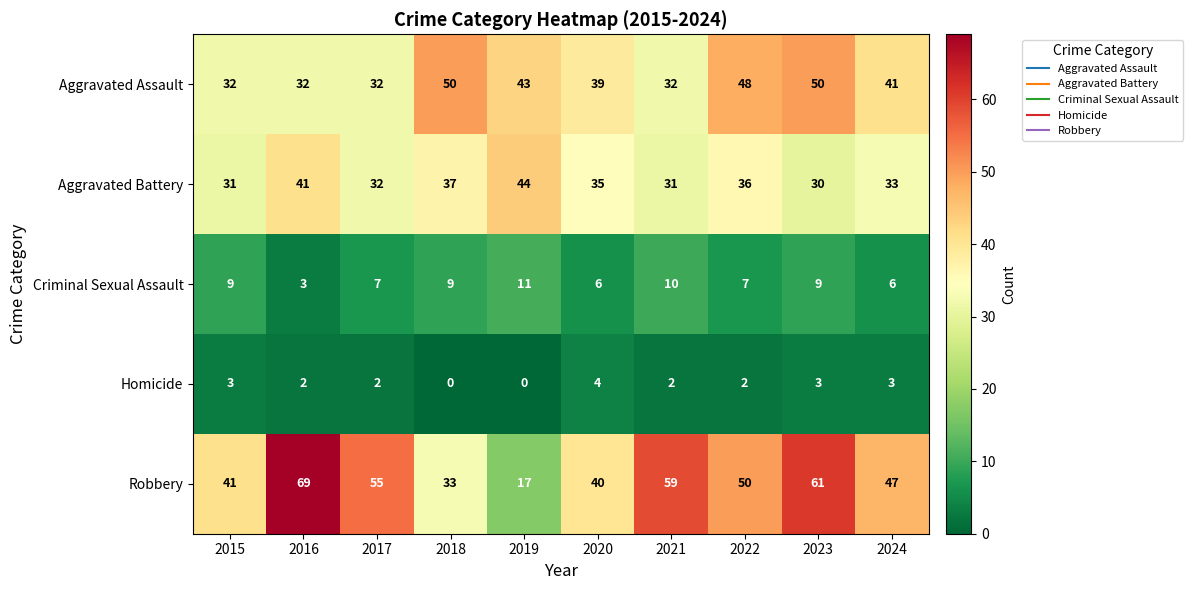

Rank the series by their maximum value, from lowest to highest.

Homicide, Criminal Sexual Assault, Aggravated Battery, Aggravated Assault, Robbery